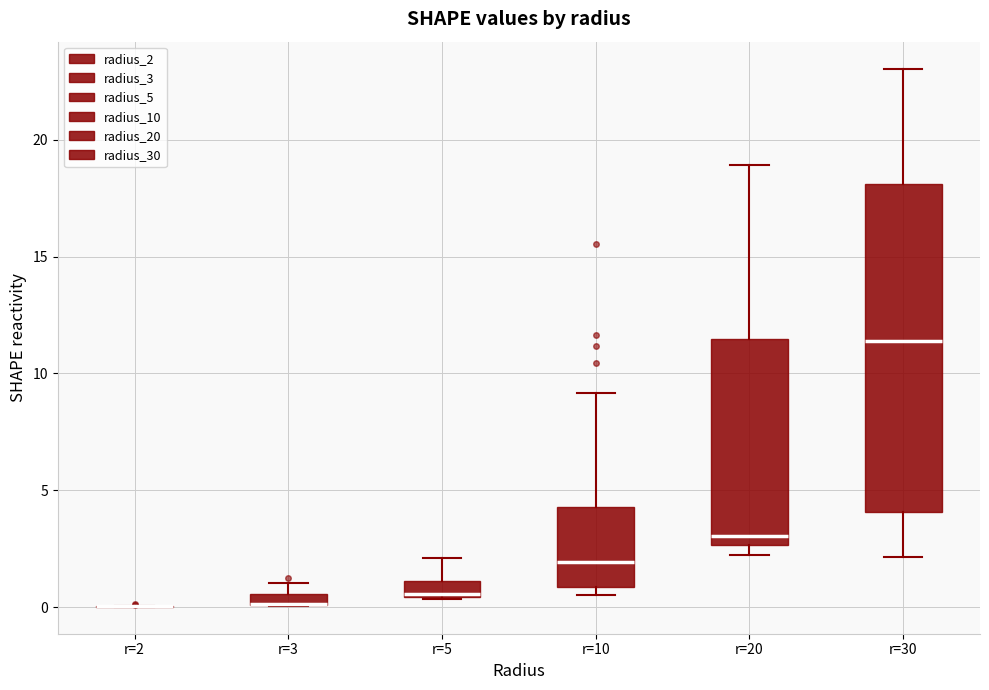

Comparing the boxes themselves (not the whiskers), which one is the tallest?

r=30